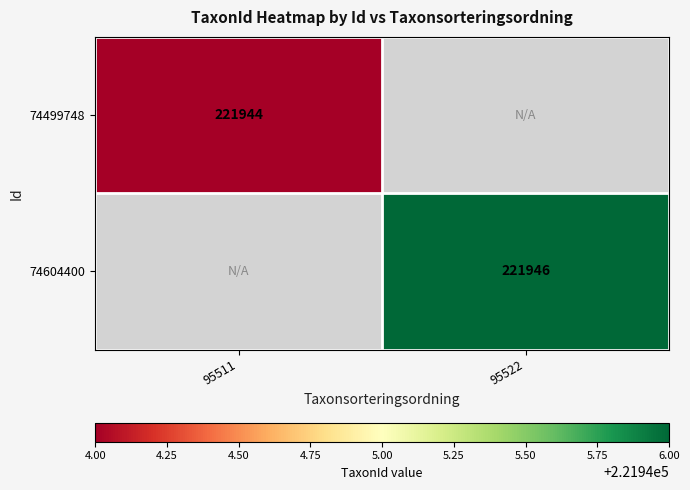

How many distinct data groups are displayed?

2